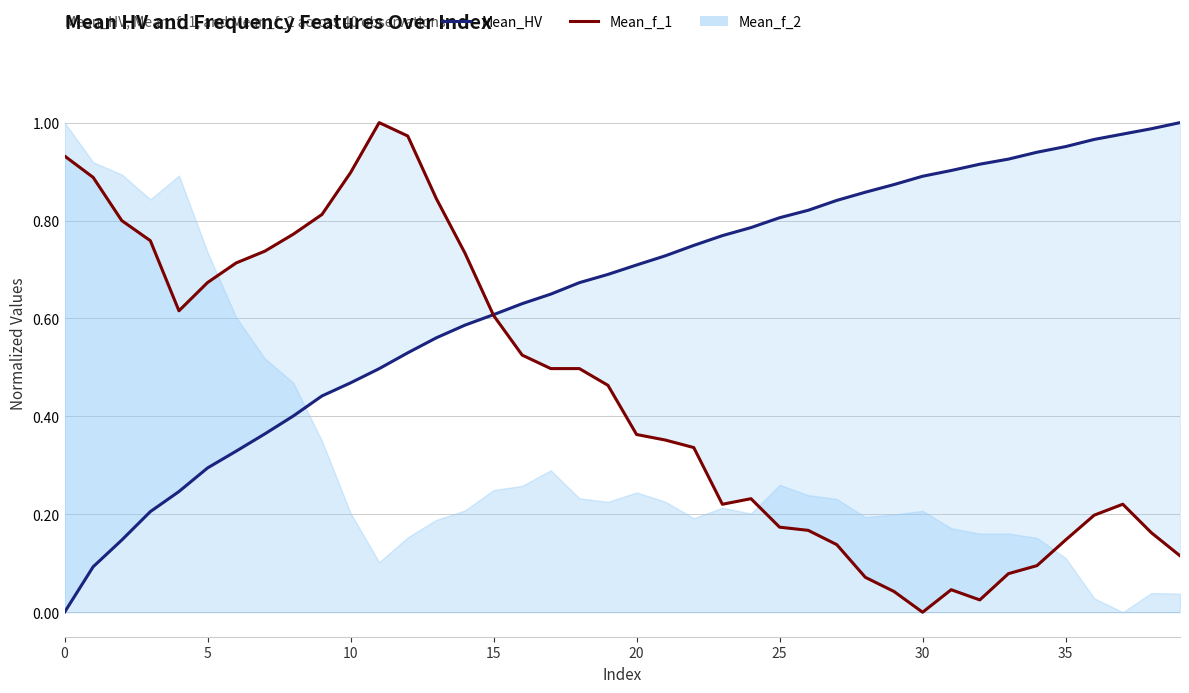

Does the chart display data point markers on the line(s)?

No